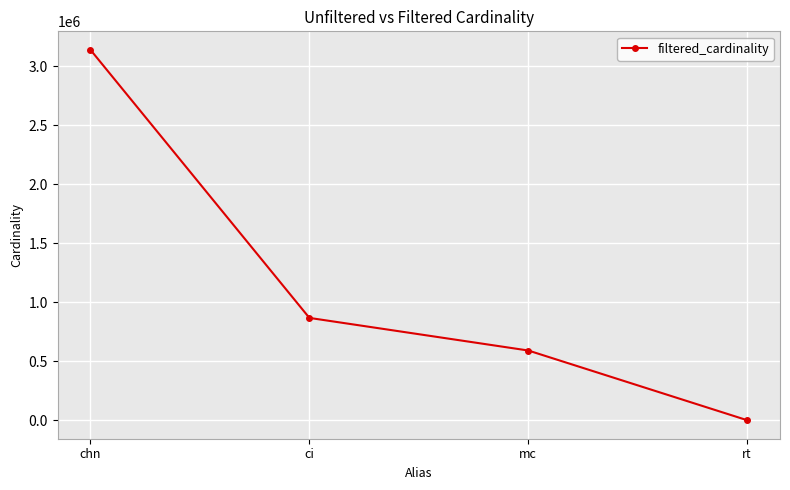

Rank the categories by value from highest to lowest.

chn, ci, mc, rt